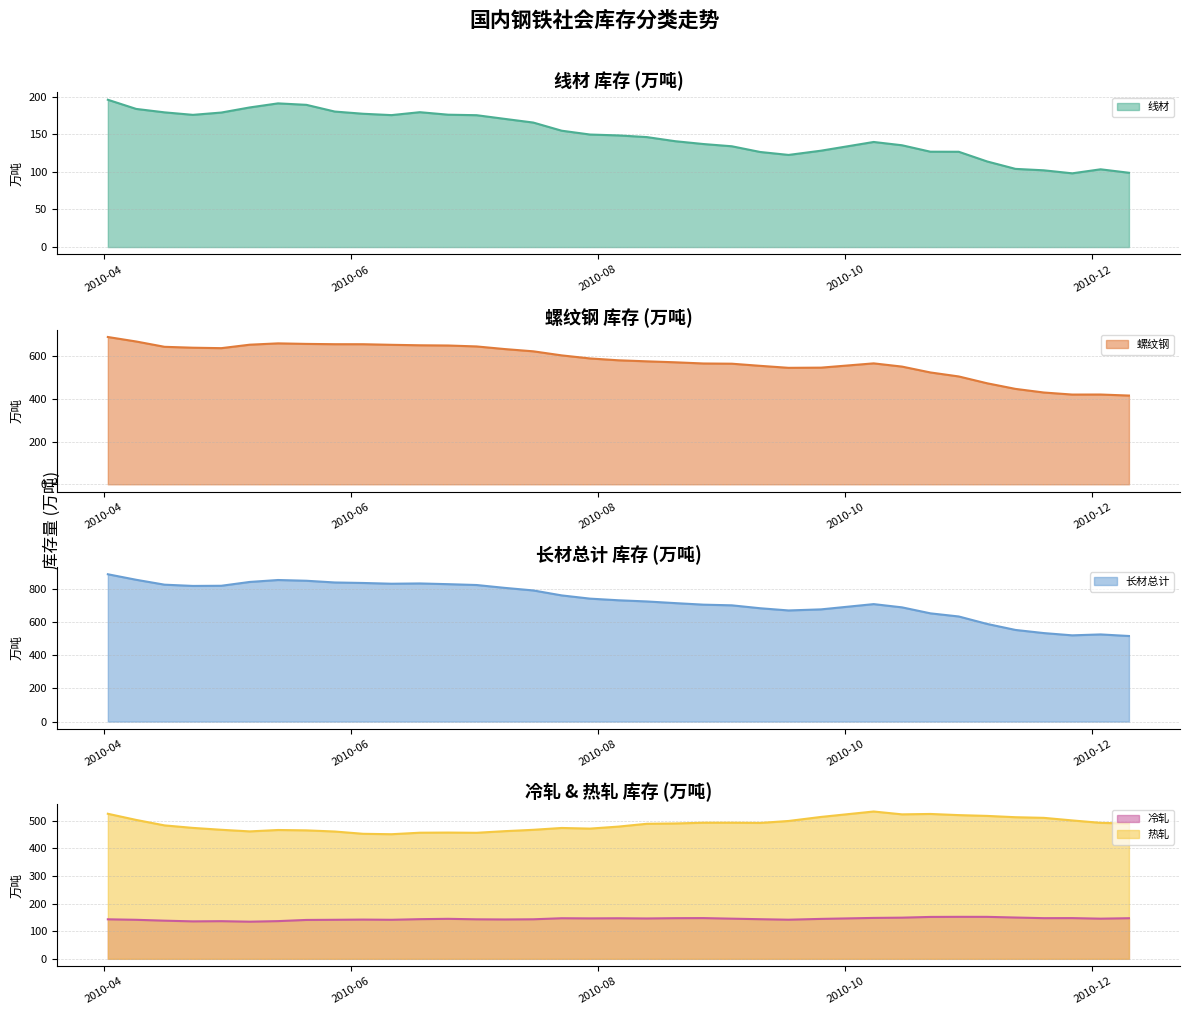

List the labels in order of 热轧 value, smallest first.

2010-06-11, 2010-06-04, 2010-07-02, 2010-06-18, 2010-06-25, 2010-05-28, 2010-05-07, 2010-07-09, 2010-05-21, 2010-05-14, 2010-07-16, 2010-04-30, 2010-07-30, 2010-07-23, 2010-04-23, 2010-08-06, 2010-04-16, 2010-08-13, 2010-12-10, 2010-08-20, 2010-09-10, 2010-12-03, 2010-08-27, 2010-09-03, 2010-09-17, 2010-11-26, 2010-04-09, 2010-11-19, 2010-11-12, 2010-09-25, 2010-11-05, 2010-10-29, 2010-10-15, 2010-10-22, 2010-04-02, 2010-10-08